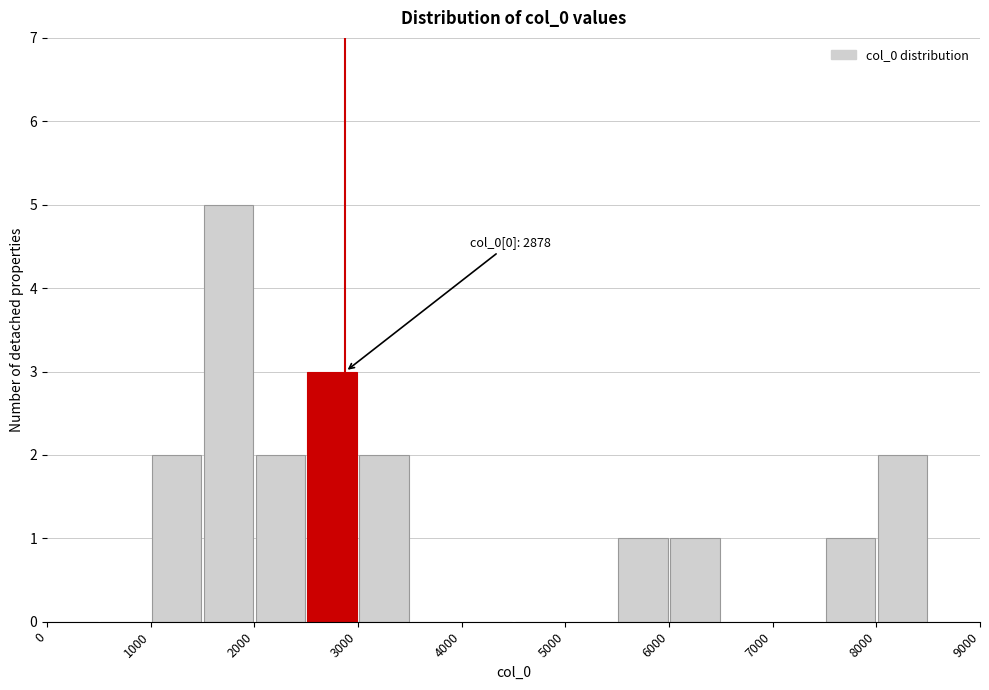

Over which range of the x-axis is the bar tallest?

1500 to 2000